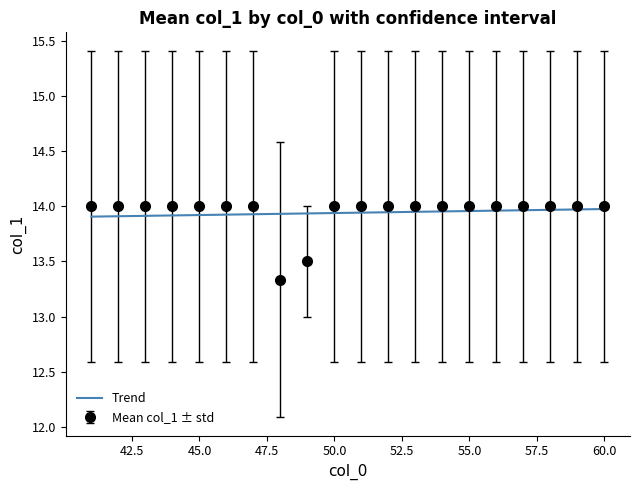

Which series has the widest spread of values?

Mean col_1 ± std